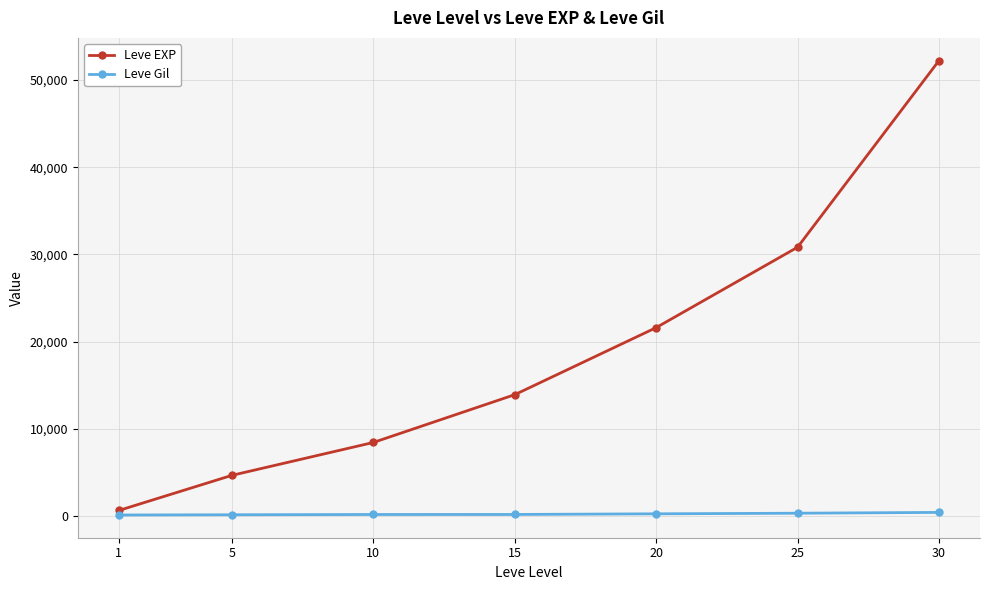

What are all the series names shown in the legend?

Leve EXP, Leve Gil